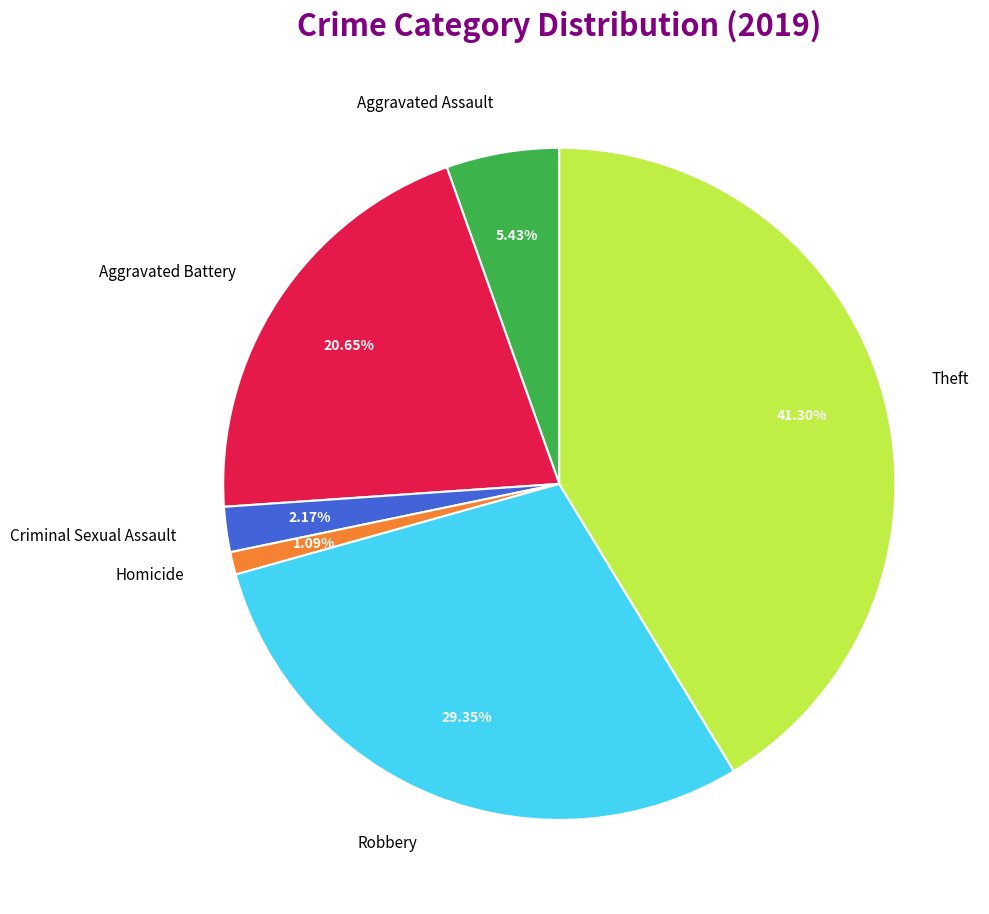

Does Aggravated Assault account for over 50% of the chart?

No